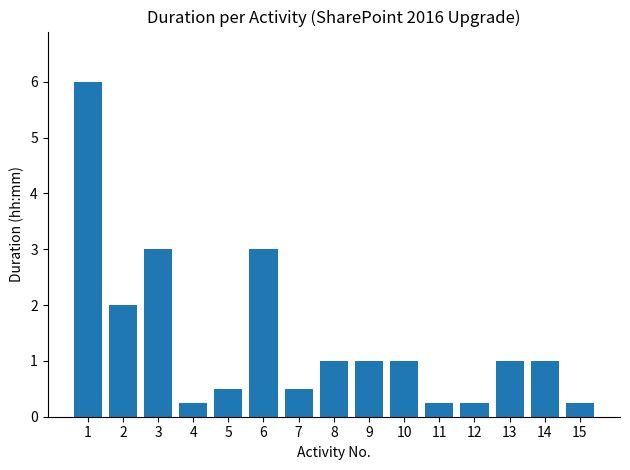

What is the ratio of the value at 2 to the value at 8?

2.0